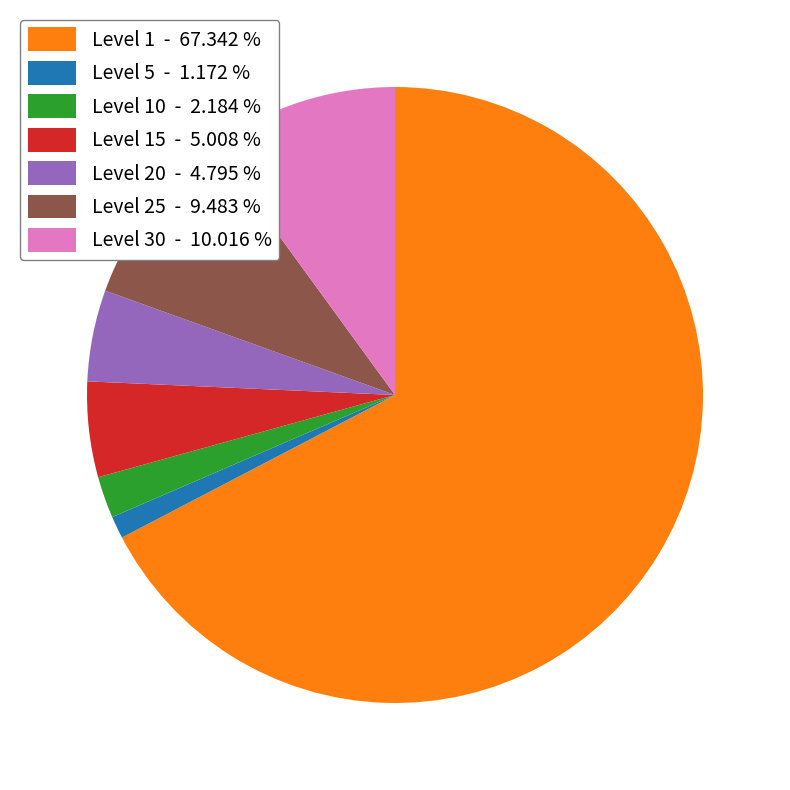

How many slices are in this pie chart?

7